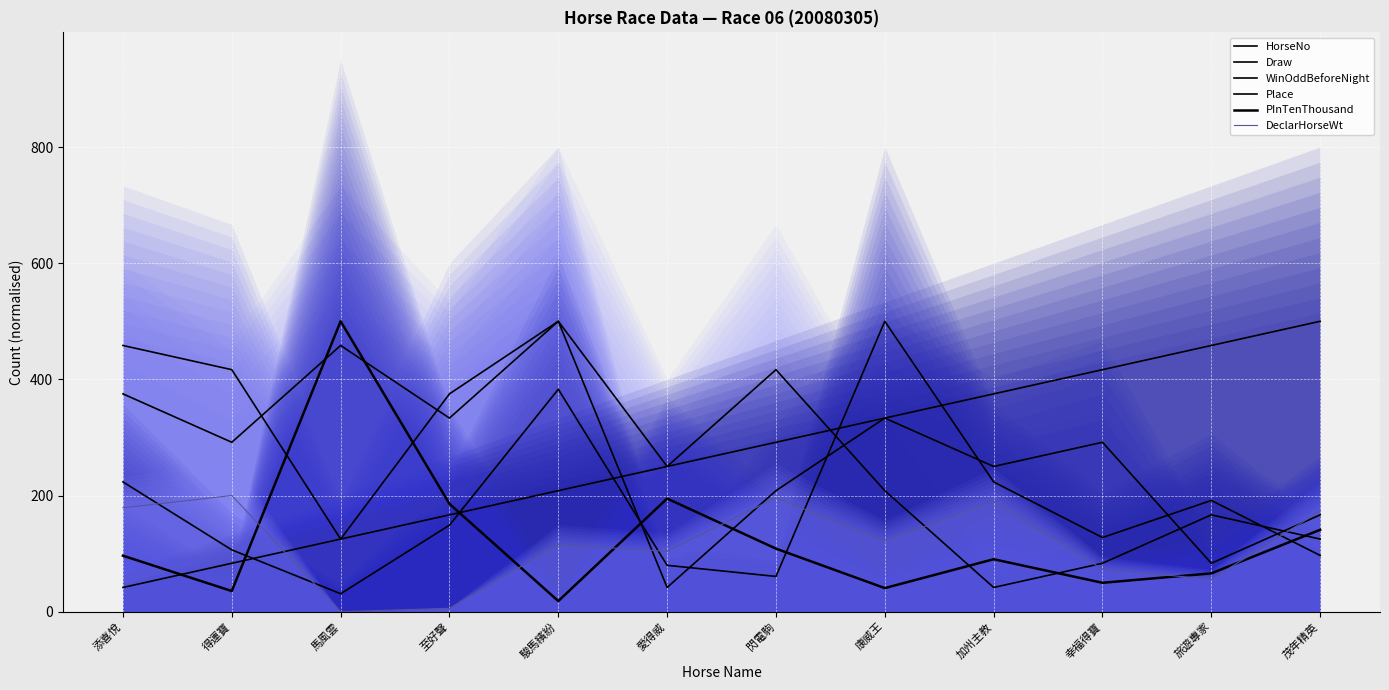

Where is Draw nearest to the value 270?

加州主教